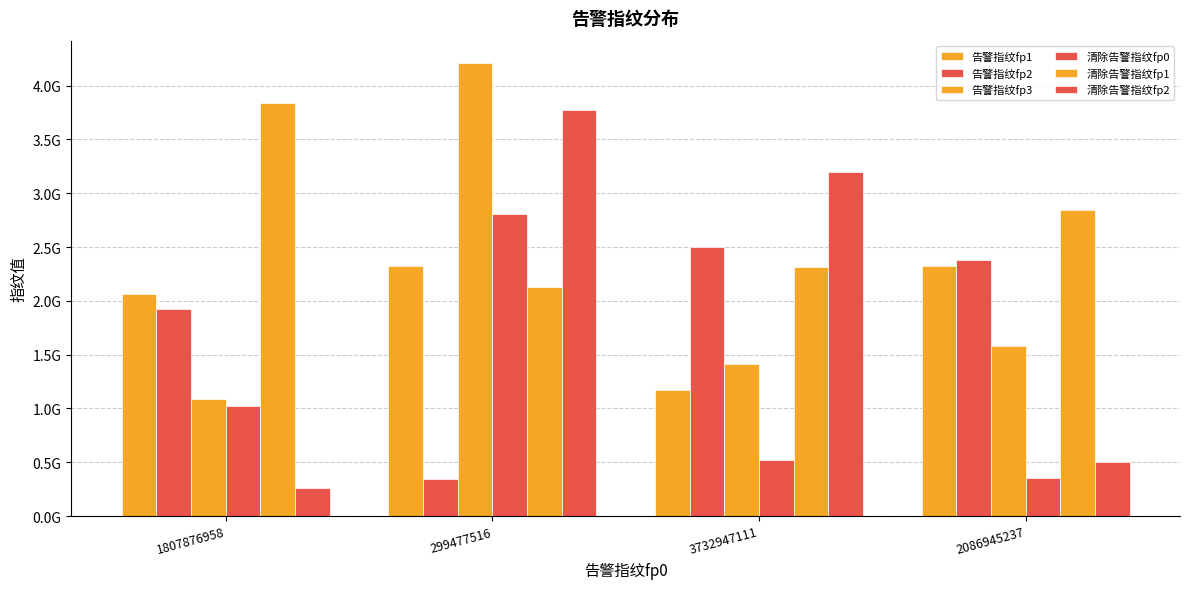

Does the chart contain any negative values?

No